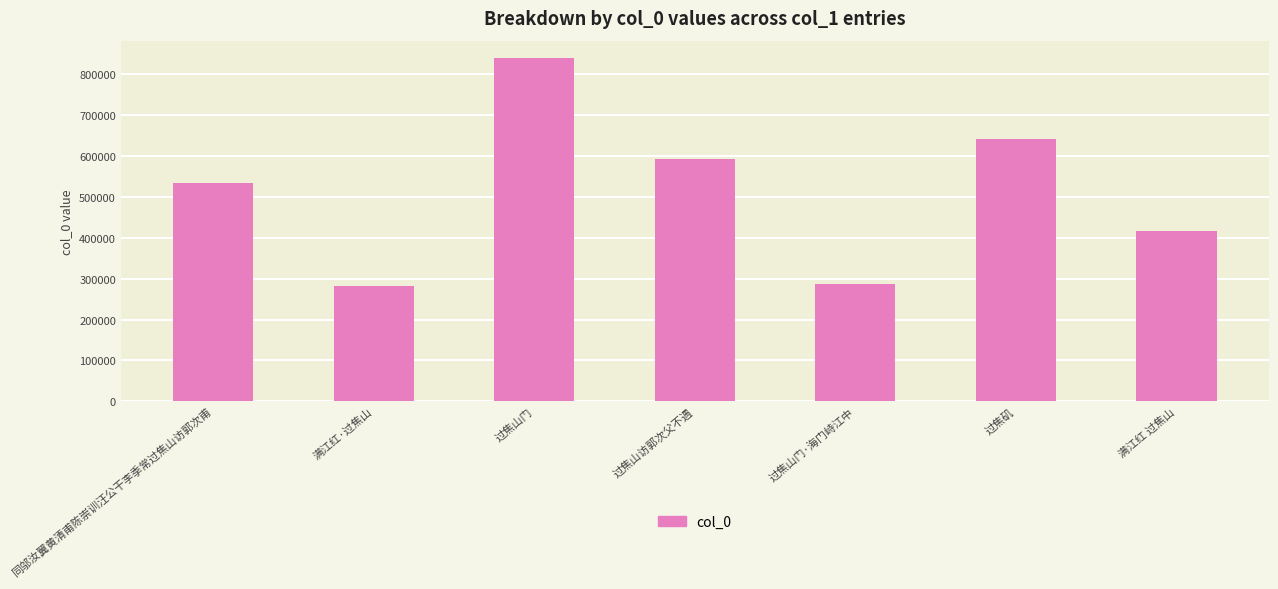

What is the difference between the maximum and minimum values?

558023